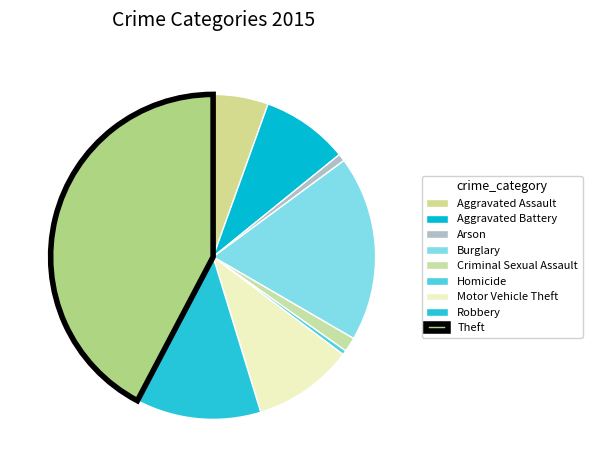

True or false: Arson accounts for 11% of the total.

False